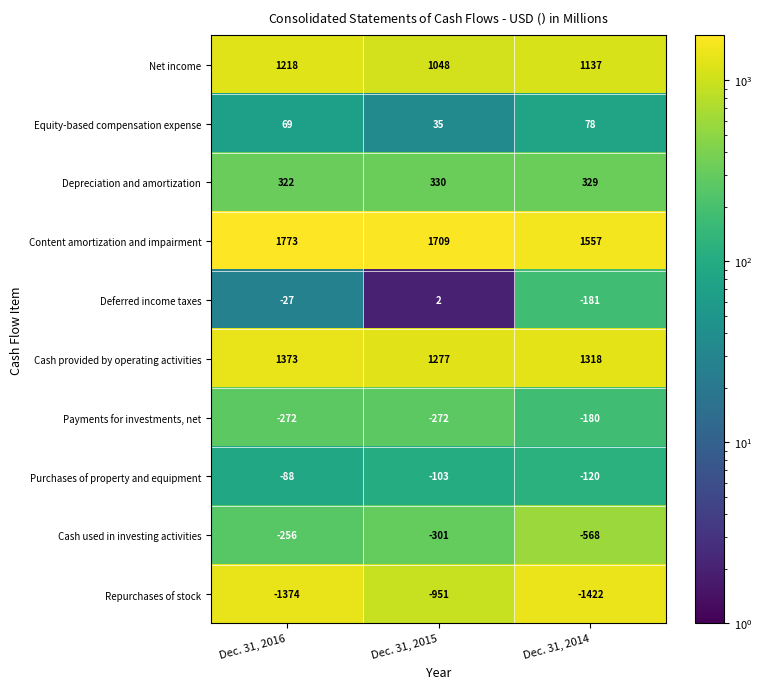

At which label is Cash provided by operating activities closest to 1325?

Dec. 31, 2014